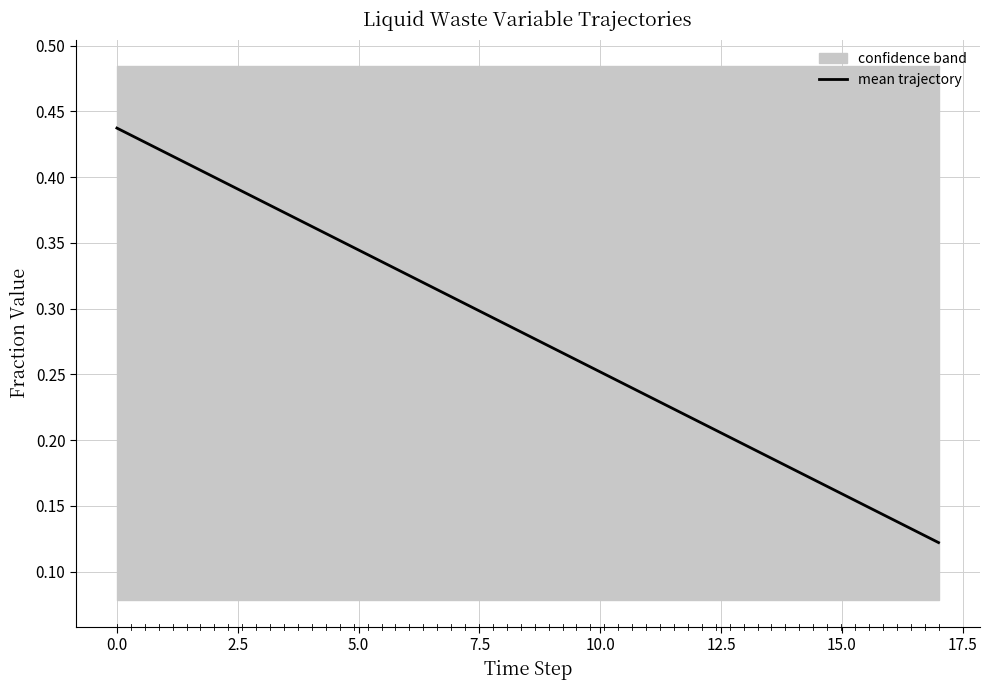

How many values are between 0 and 1?

18